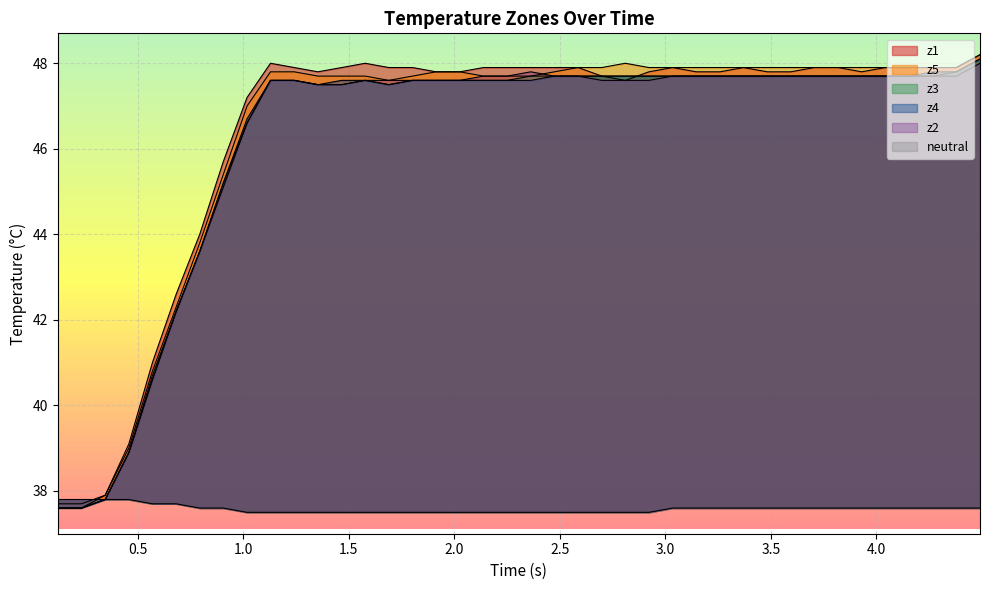

What is the minimum value for neutral?

37.5